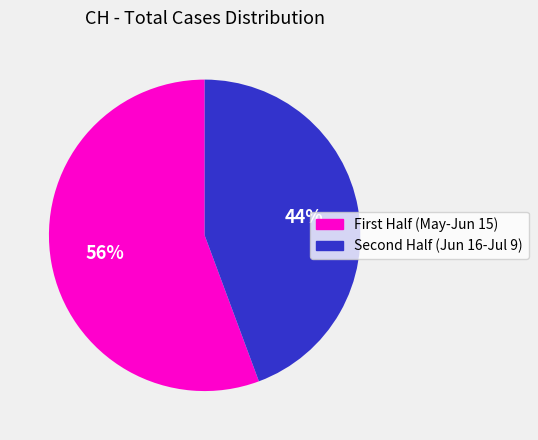

To the nearest percent, what is the average slice percentage?

50%